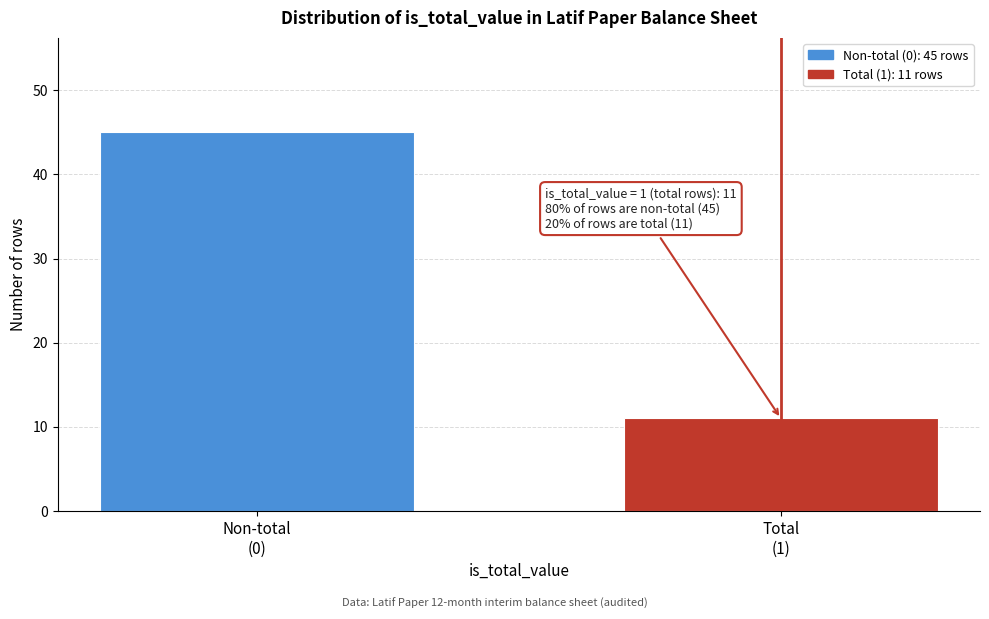

Reading left to right, what are all the values shown in this chart?

45	11